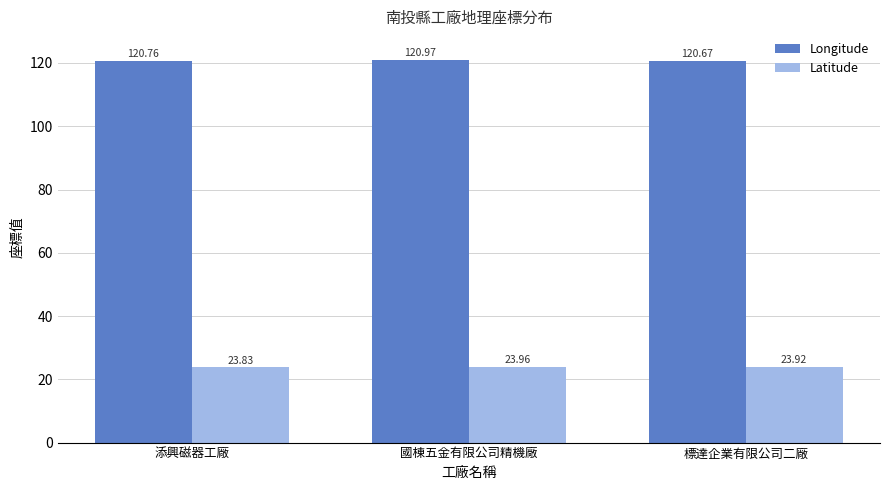

What is the label of the 2nd bar from the left?

國棟五金有限公司精機廠